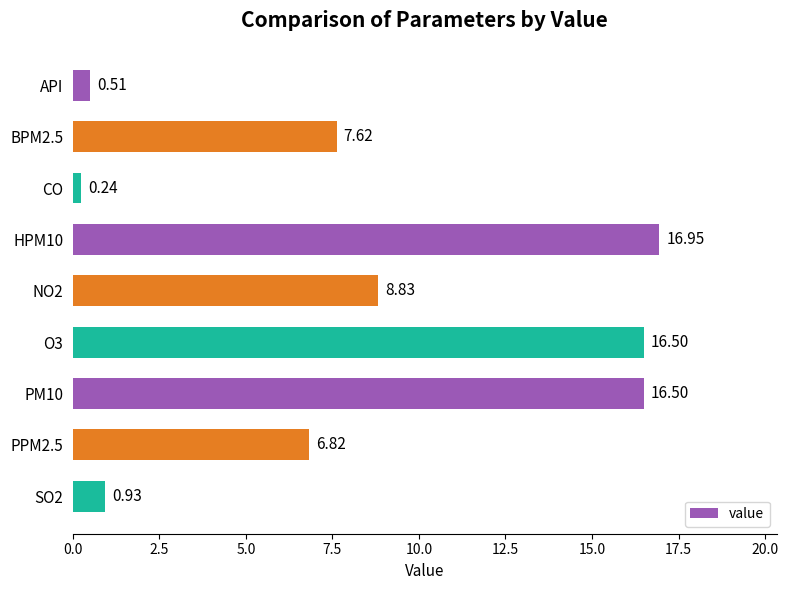

At which category does the chart reach its minimum across all series?

CO